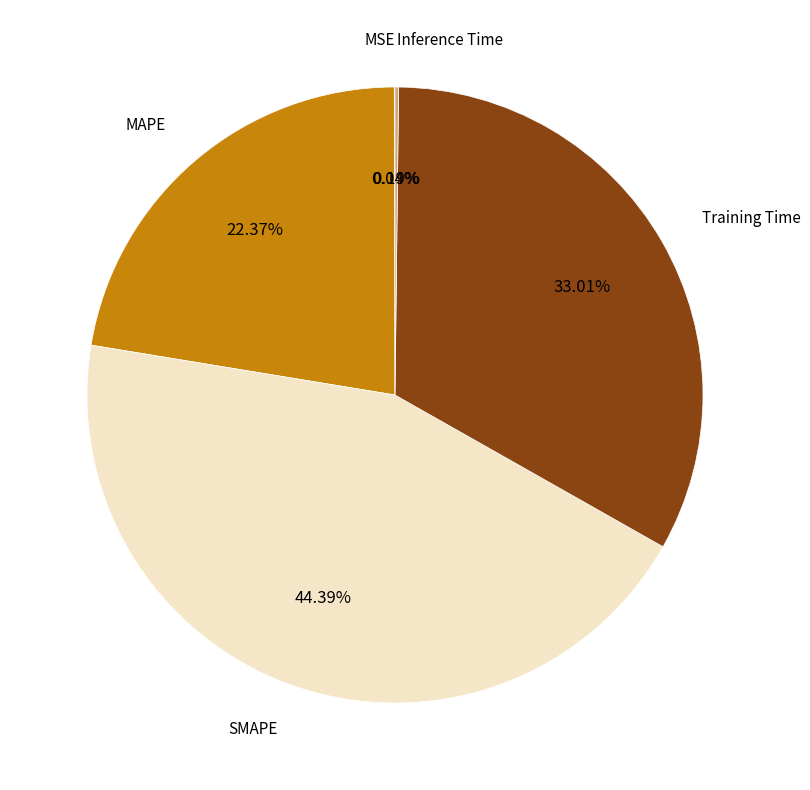

Is there any slice that represents more than half of the pie?

No